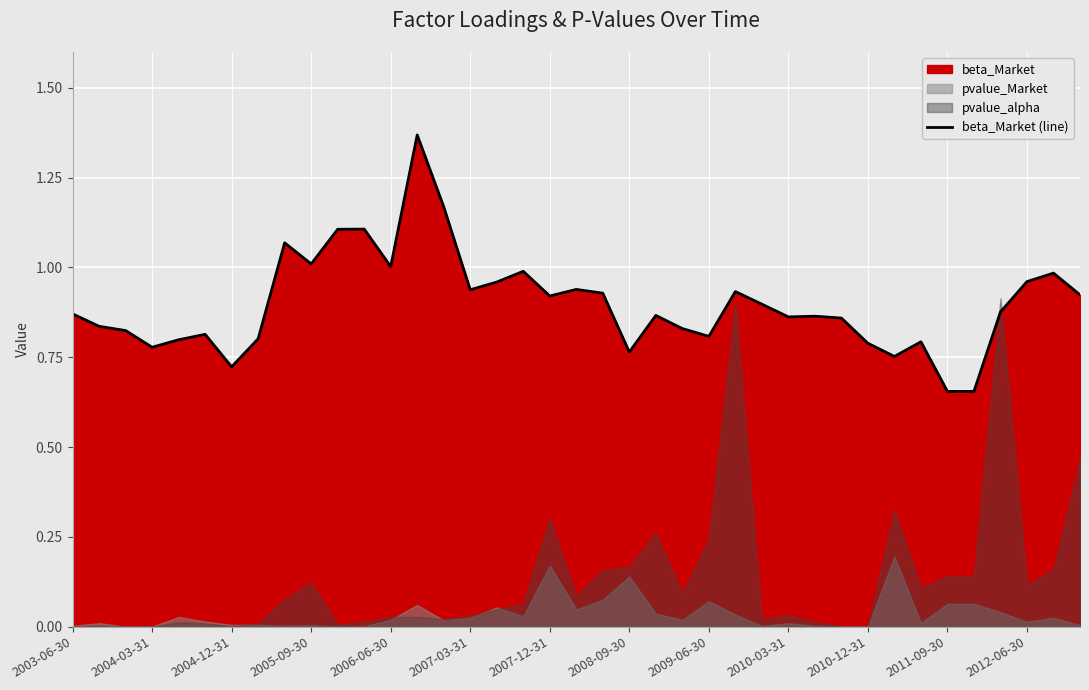

True or false: there are more than 0 points higher than both neighbors.

True